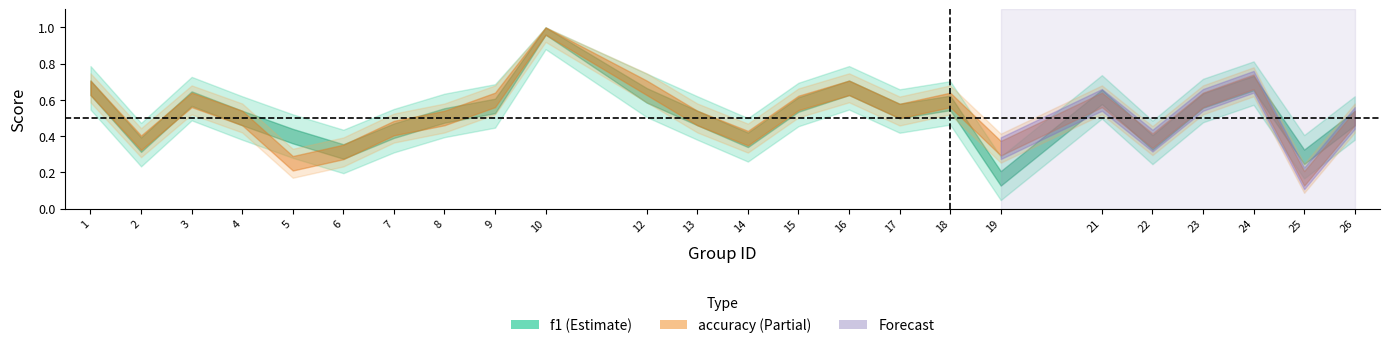

True or false: accuracy has a value of 0.2 at 5.

True